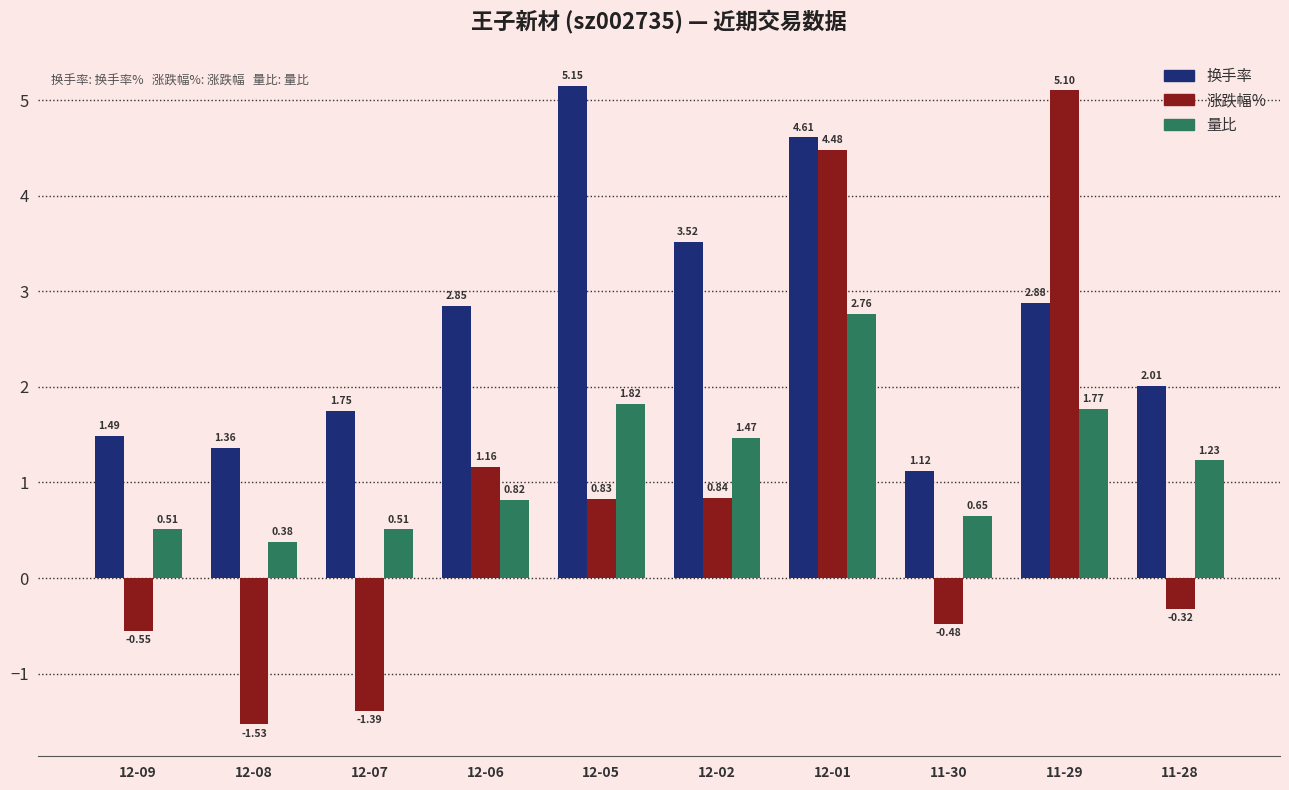

How many values in 涨跌幅% are below zero?

5